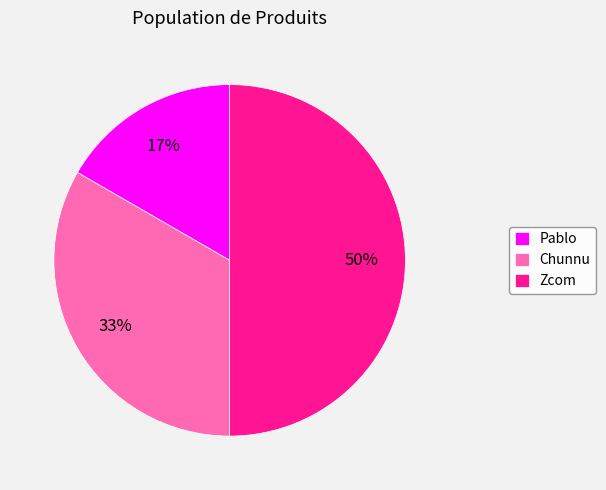

Count the number of slices in the pie.

3